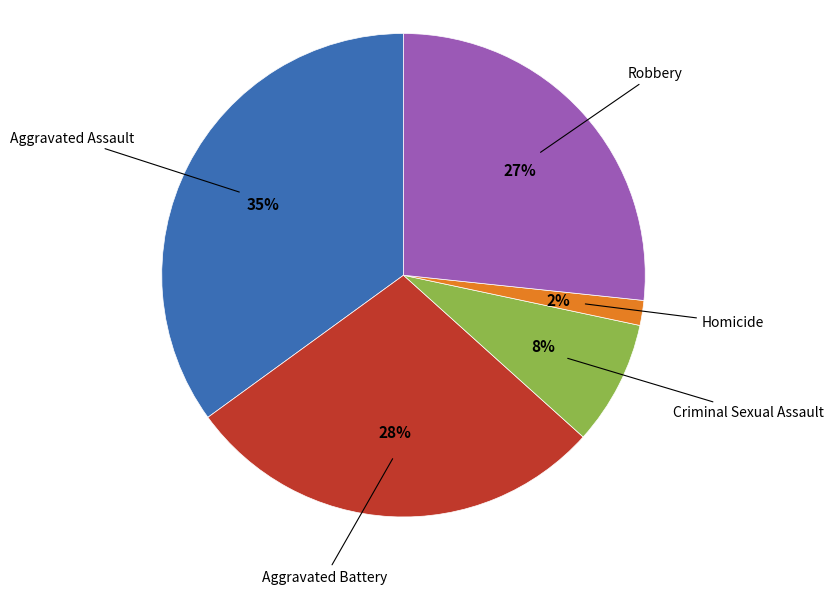

Does any single category account for the majority?

No